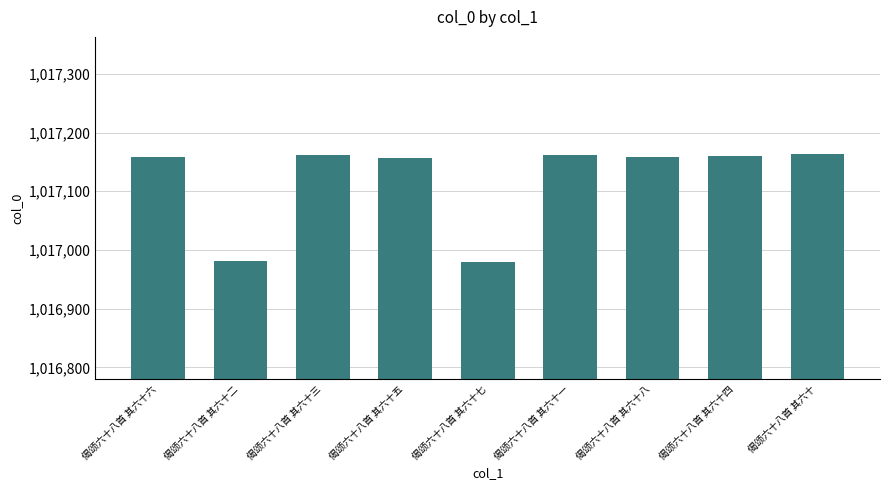

Approximately how many times larger is the value at 偈颂六十八首 其六十八 compared to 偈颂六十八首 其六十六?

1.0